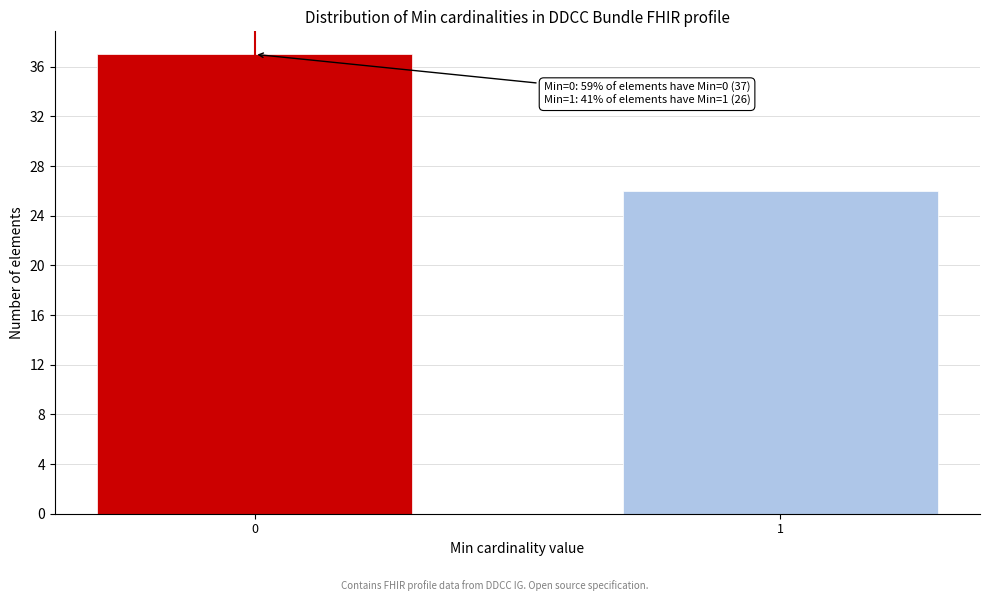

Reading left to right, extract all data points from this chart.

0=37	1=26